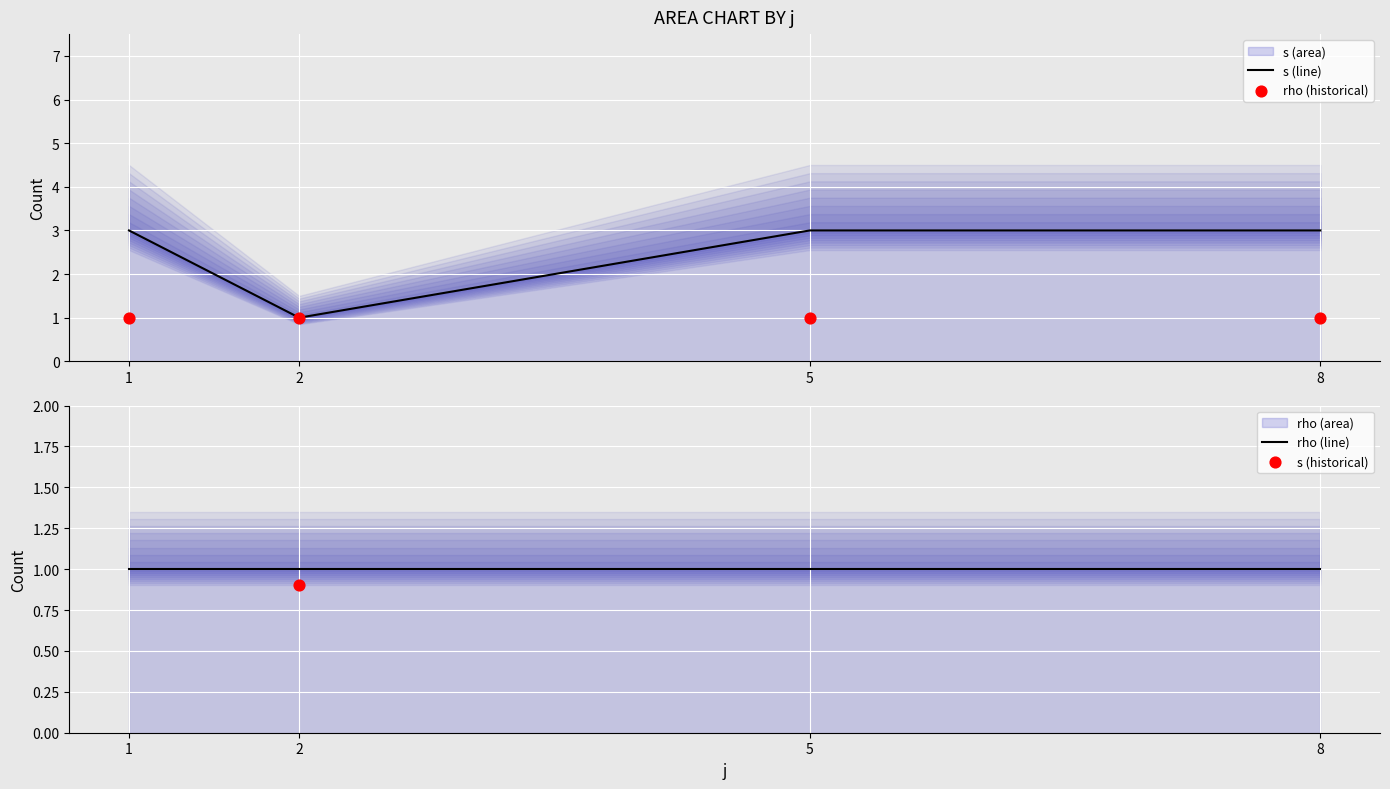

At how many categories does at least one series exceed 1?

3